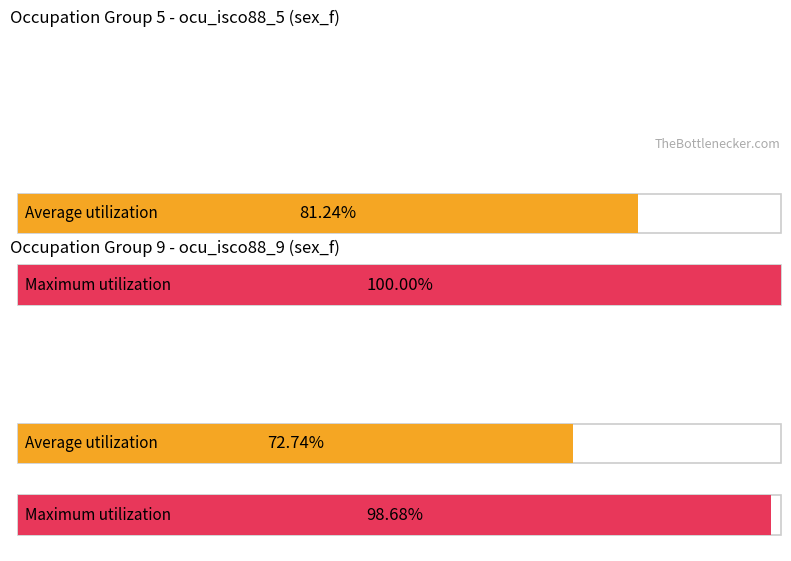

Does the chart display data point markers on the line(s)?

No